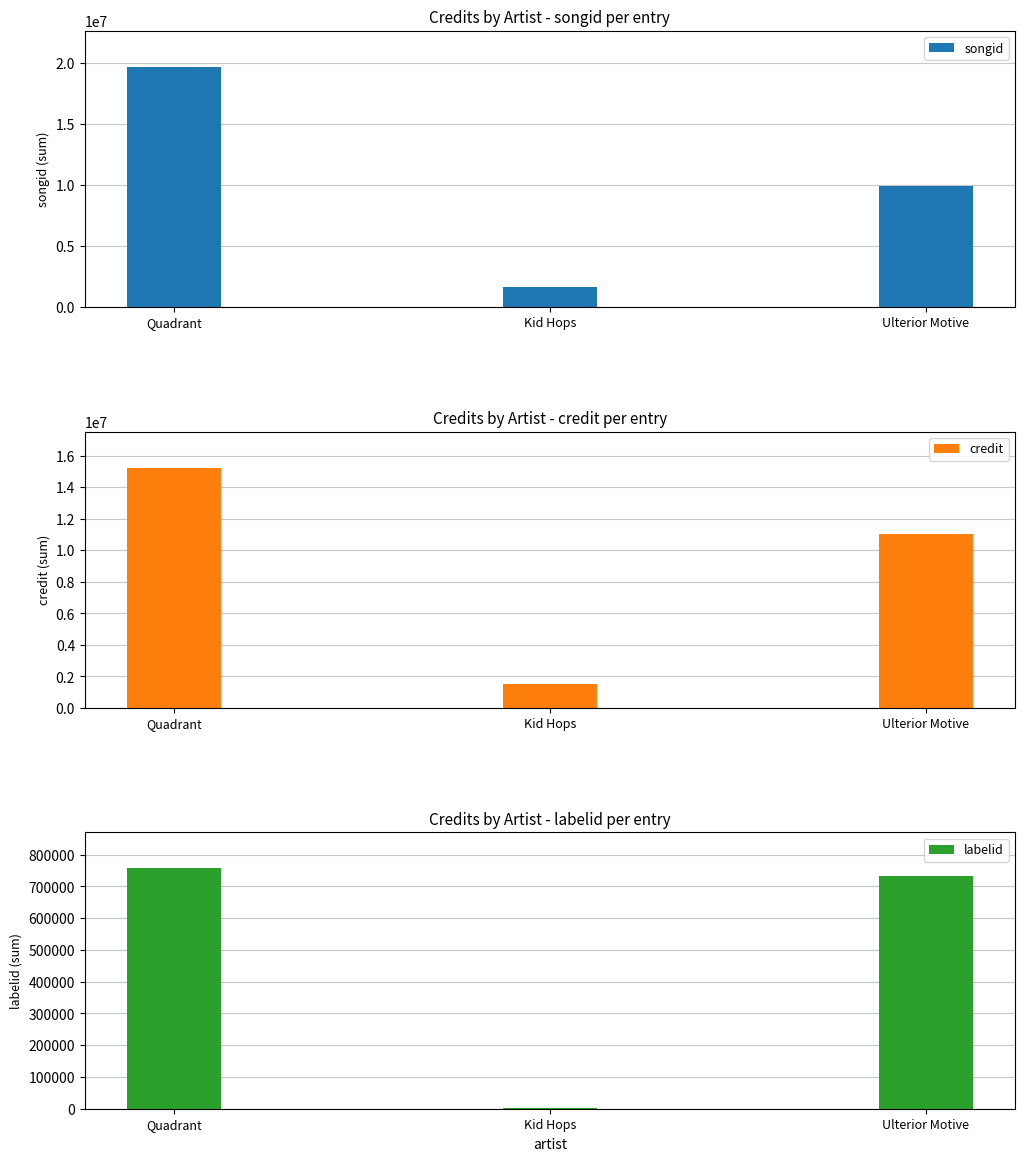

Count the number of categories in the chart.

3